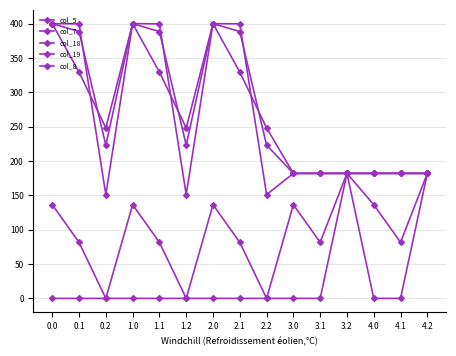

At how many categories does at least one series exceed 307?

6